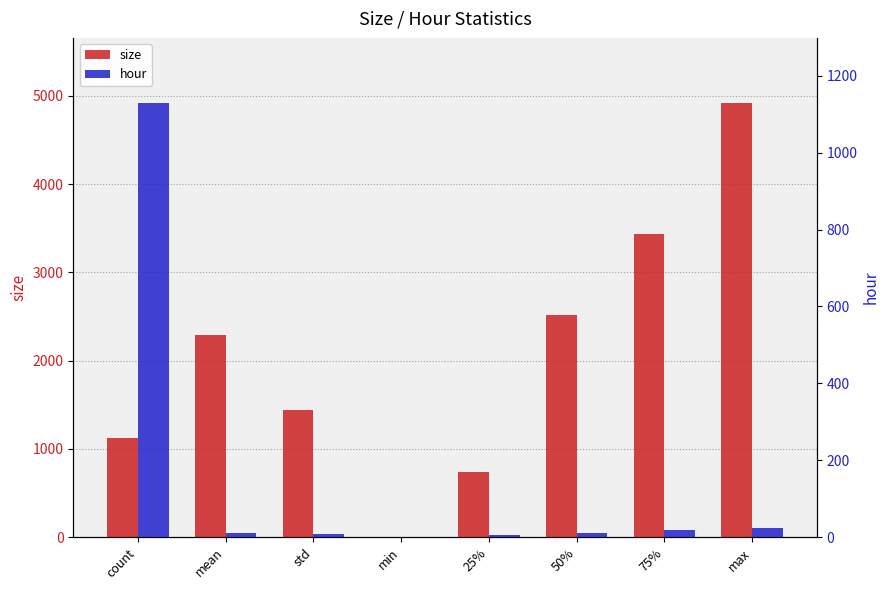

How many values in size are above zero?

7